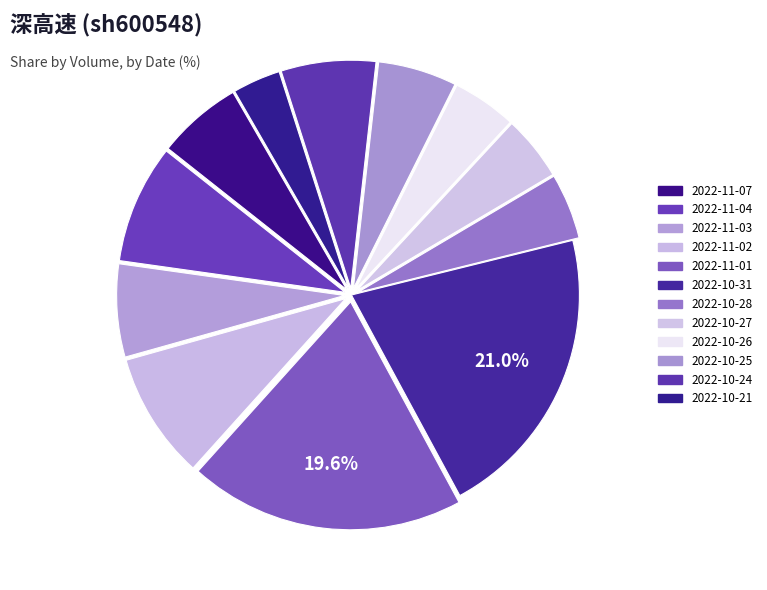

Rank the categories by value from lowest to highest.

2022-10-21, 2022-10-26, 2022-10-27, 2022-10-28, 2022-10-25, 2022-11-07, 2022-11-03, 2022-10-24, 2022-11-04, 2022-11-02, 2022-11-01, 2022-10-31